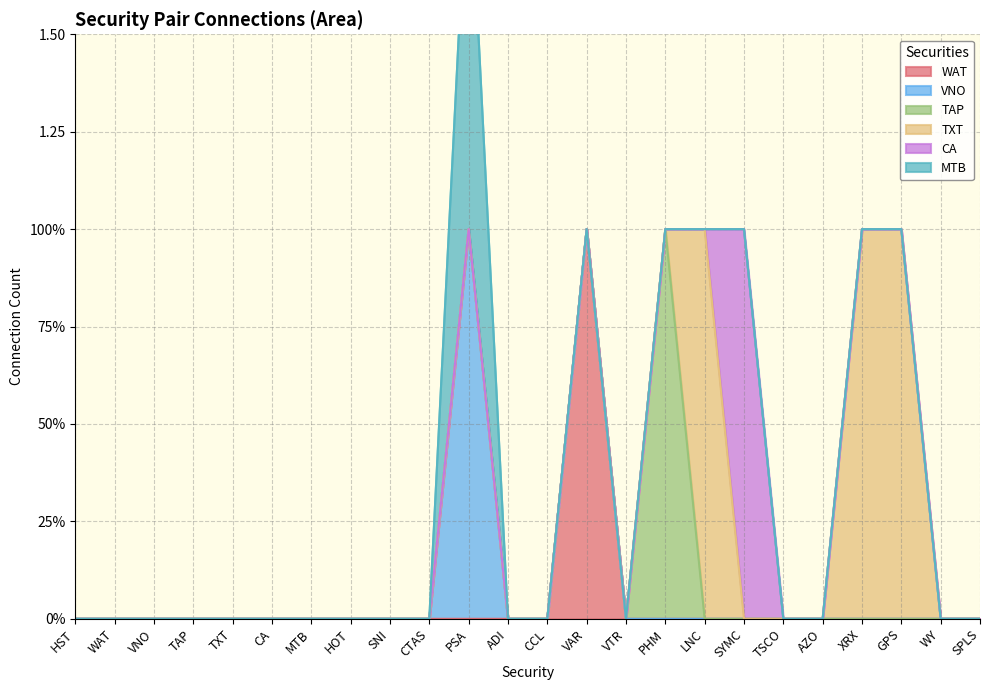

The value of MTB at VAR is 0. True or false?

True